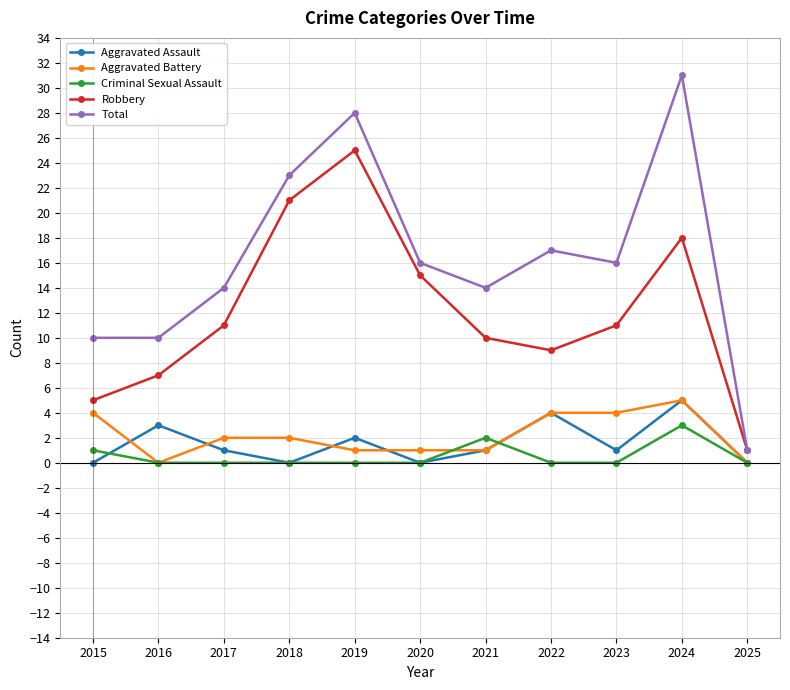

Reading right to left, list all the values displayed in this chart.

Aggravated Assault: 2025=0	2024=5	2023=1	2022=4	2021=1	2020=0	2019=2	2018=0	2017=1	2016=3	2015=0
Aggravated Battery: 2025=0	2024=5	2023=4	2022=4	2021=1	2020=1	2019=1	2018=2	2017=2	2016=0	2015=4
Criminal Sexual Assault: 2025=0	2024=3	2023=0	2022=0	2021=2	2020=0	2019=0	2018=0	2017=0	2016=0	2015=1
Robbery: 2025=1	2024=18	2023=11	2022=9	2021=10	2020=15	2019=25	2018=21	2017=11	2016=7	2015=5
Total: 2025=1	2024=31	2023=16	2022=17	2021=14	2020=16	2019=28	2018=23	2017=14	2016=10	2015=10